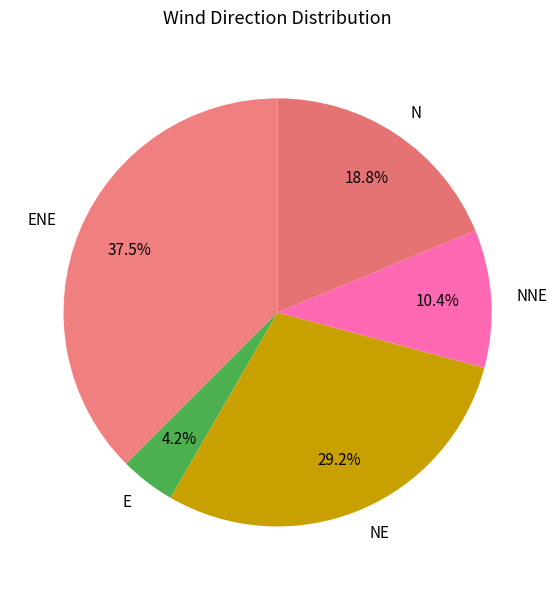

The NNE slice represents 10% of the pie. True or false?

True